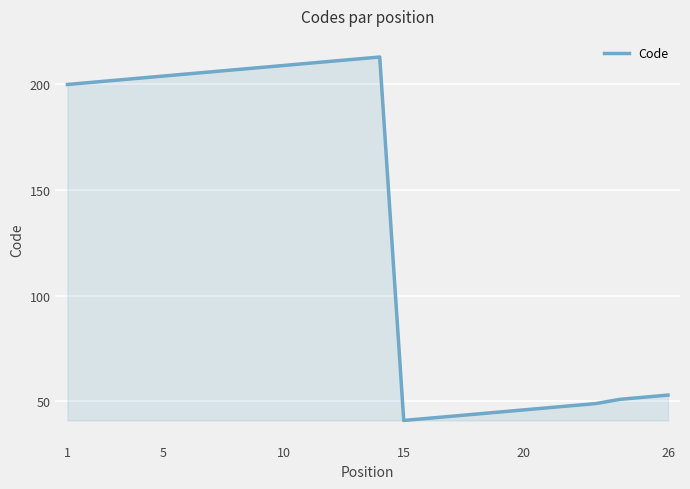

What is the smallest value displayed?

41